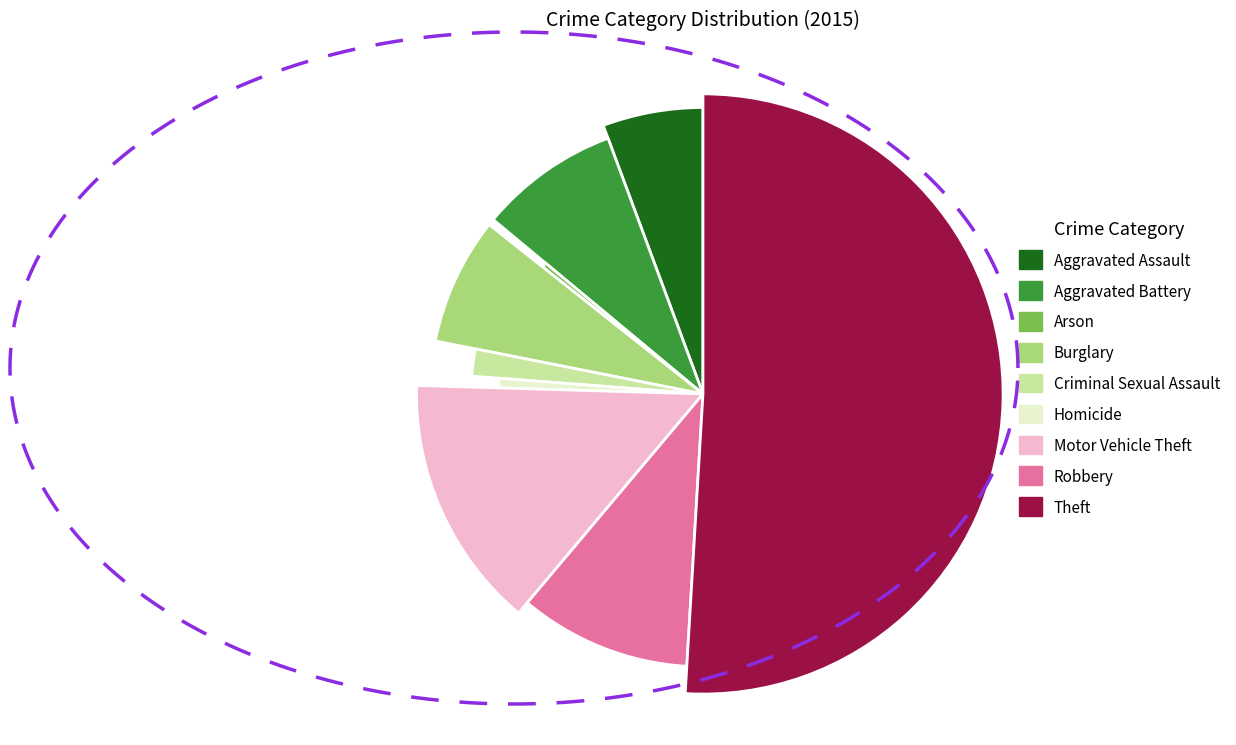

Does any single category account for the majority?

Yes